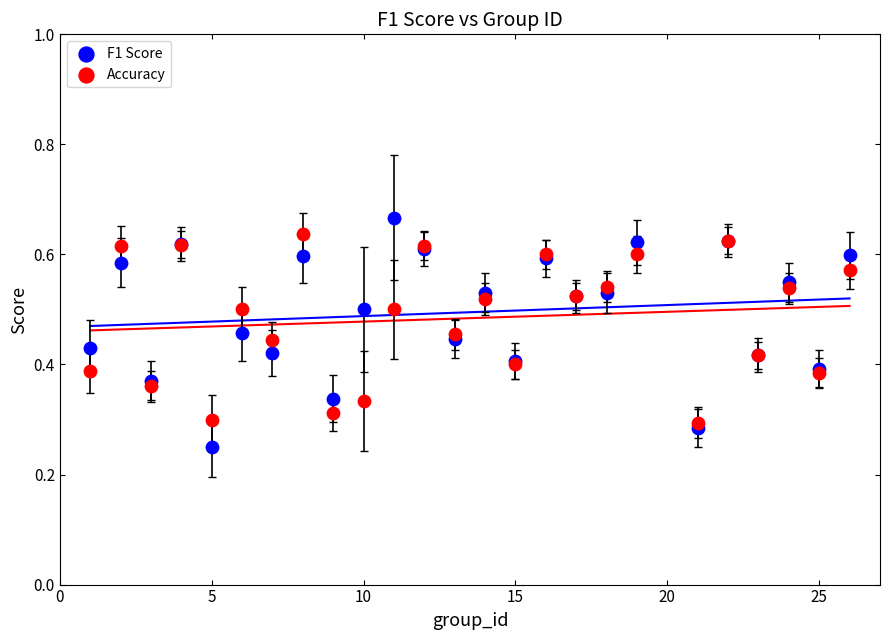

Which series has the largest Y range (max minus min)?

F1 Score